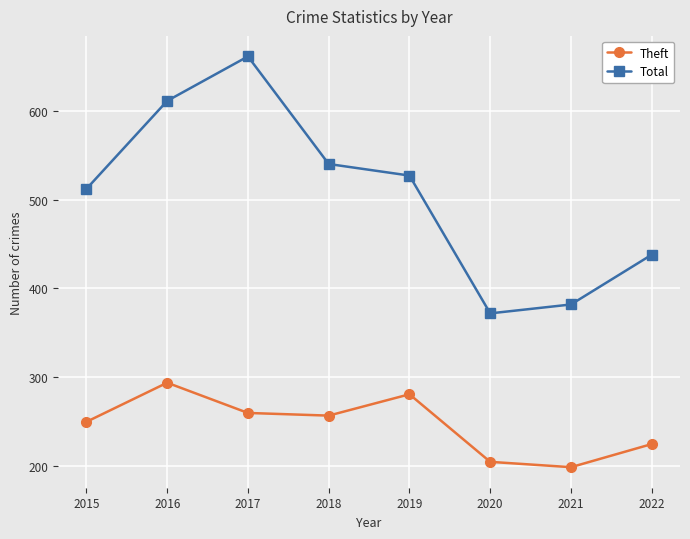

Which category has the highest value in the Total series?

2017